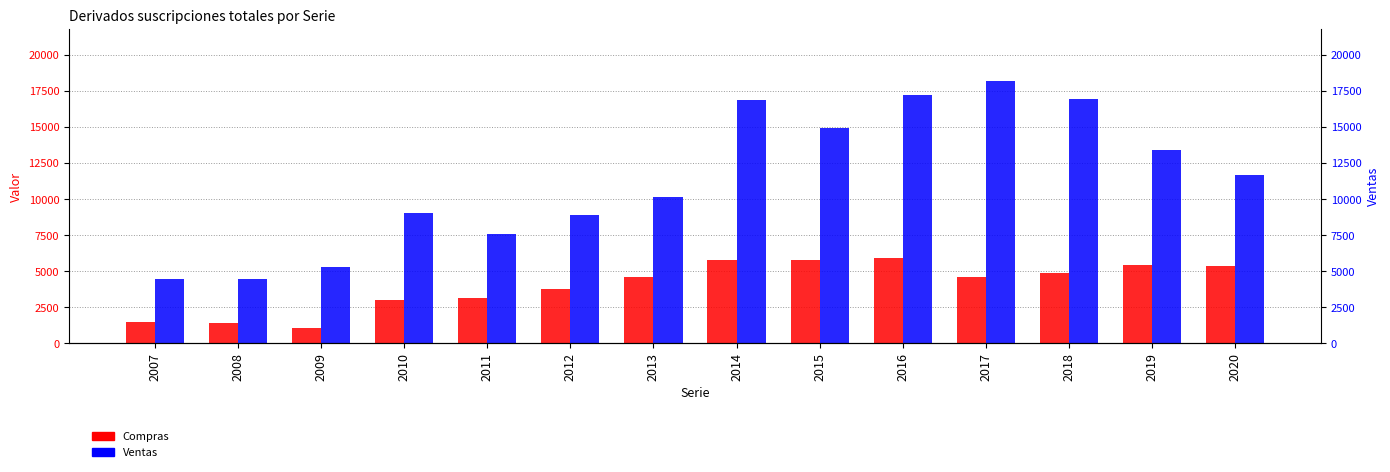

Reading left to right, transcribe all the data shown in this chart.

Compras: 2007=1485	2008=1420	2009=1095	2010=2977	2011=3176	2012=3741	2013=4610	2014=5757	2015=5757	2016=5922	2017=4581	2018=4851	2019=5437	2020=5339
Ventas: 2007=4483	2008=4462	2009=5324	2010=9017	2011=7601	2012=8912	2013=10139	2014=16893	2015=14951	2016=17251	2017=18165	2018=16954	2019=13434	2020=11648